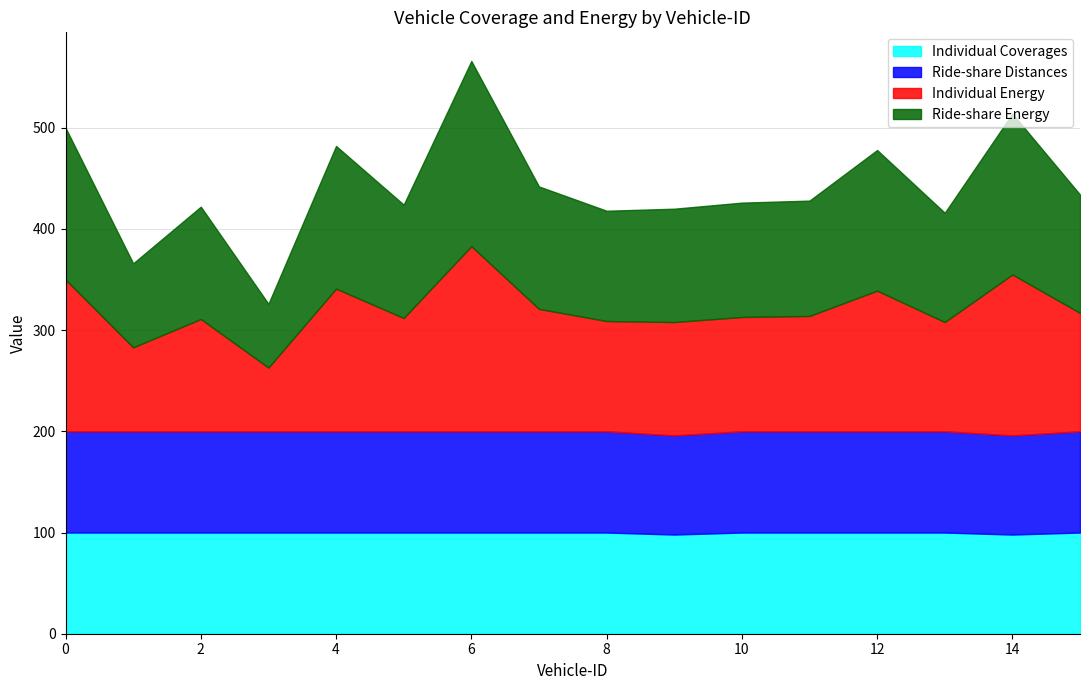

The value of Ride-share Distances at 3 is 100. True or false?

True